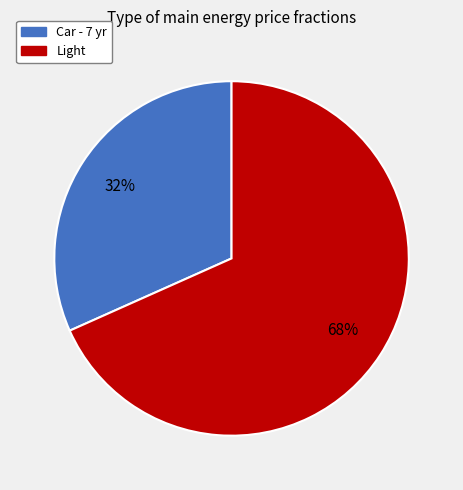

Which category has the biggest portion of the pie?

Light